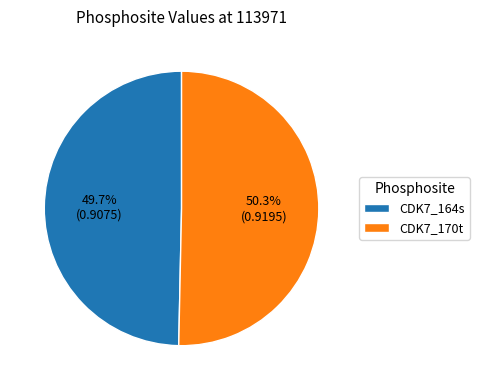

What is the majority slice?

CDK7_170t